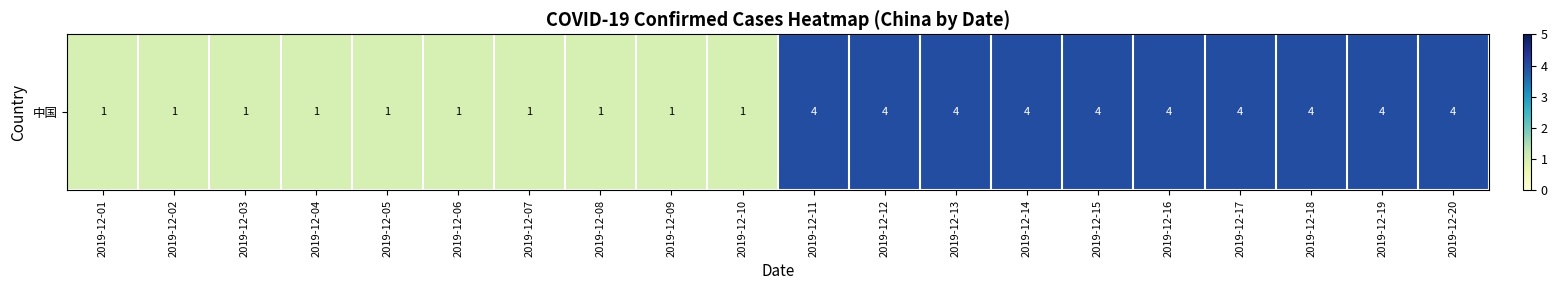

What is the maximum value shown in the chart?

4